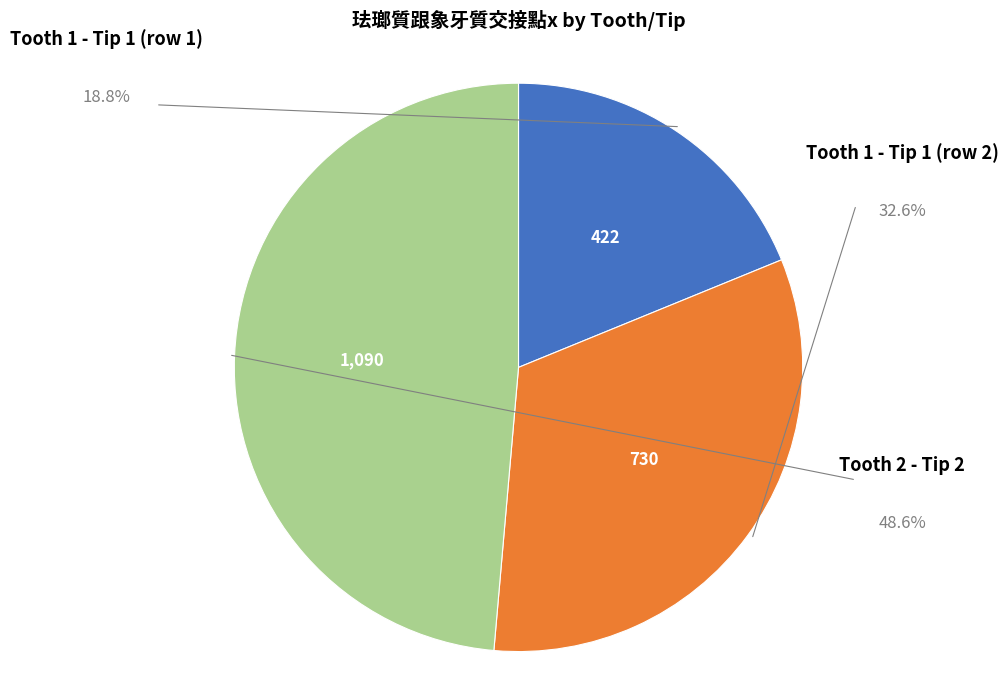

Is it true that Tooth 1 - Tip 1 (row 2) is 33% of the pie?

True